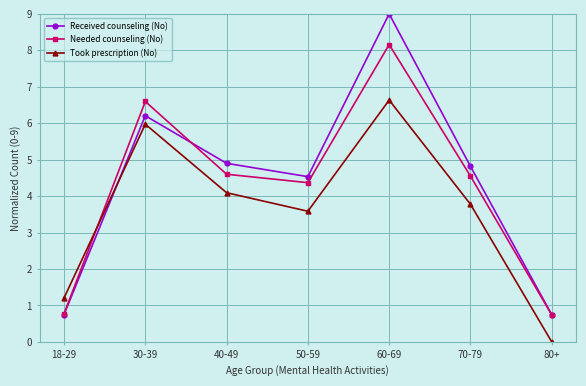

At 30-39, list the series in order from smallest to largest.

Took prescription (No), Received counseling (No), Needed counseling (No)